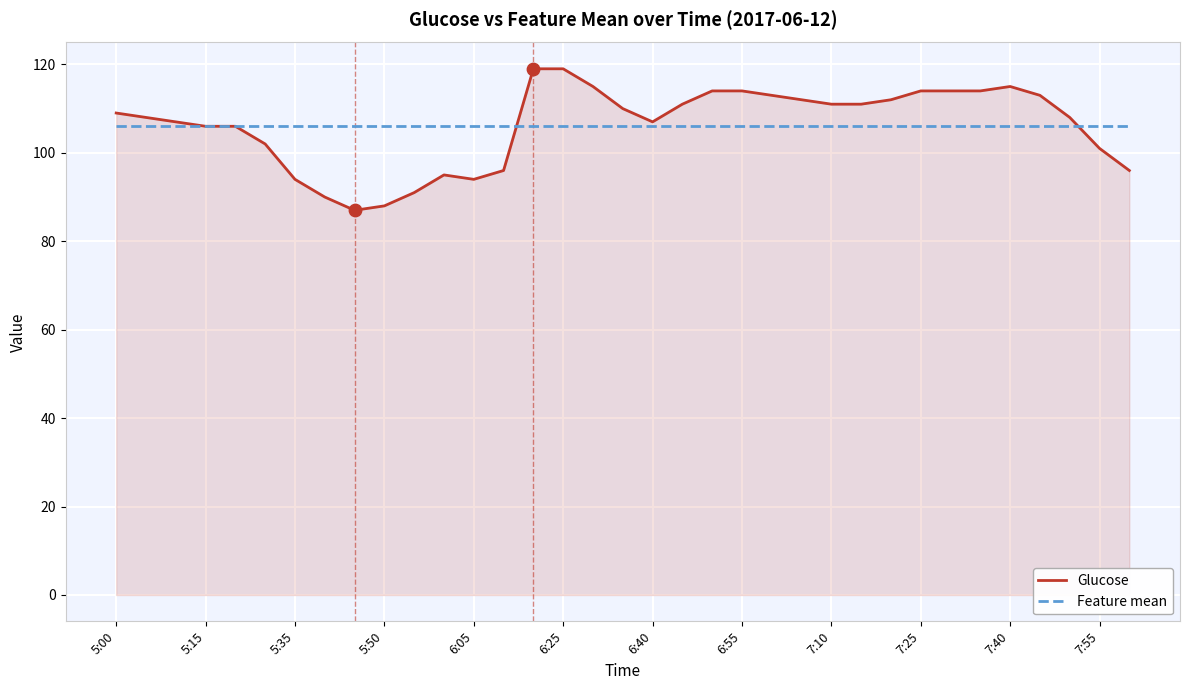

Which series has the largest range (max minus min)?

Glucose